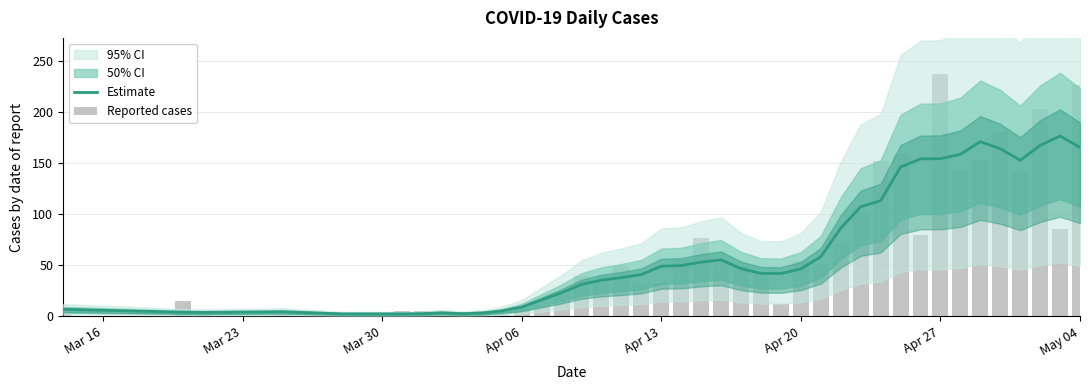

How many categories are shown in the chart?

40